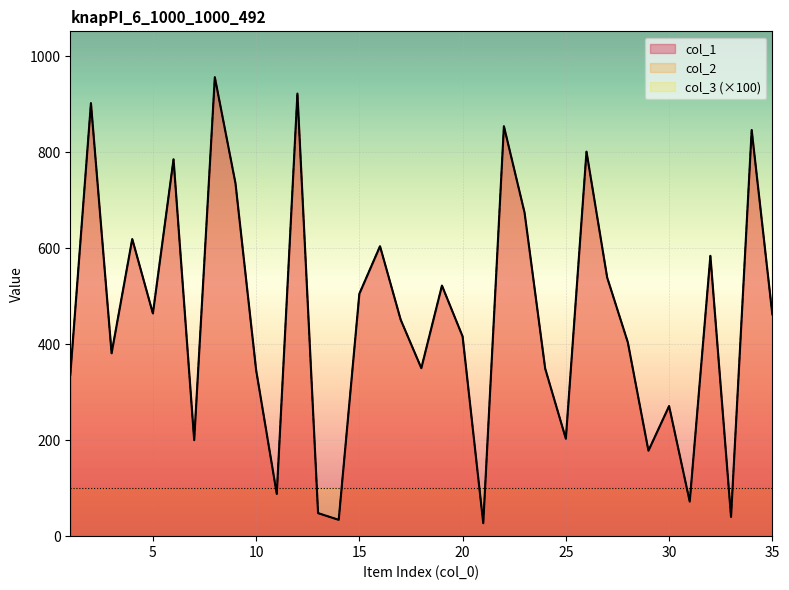

Where is the first local maximum for col_1?

2